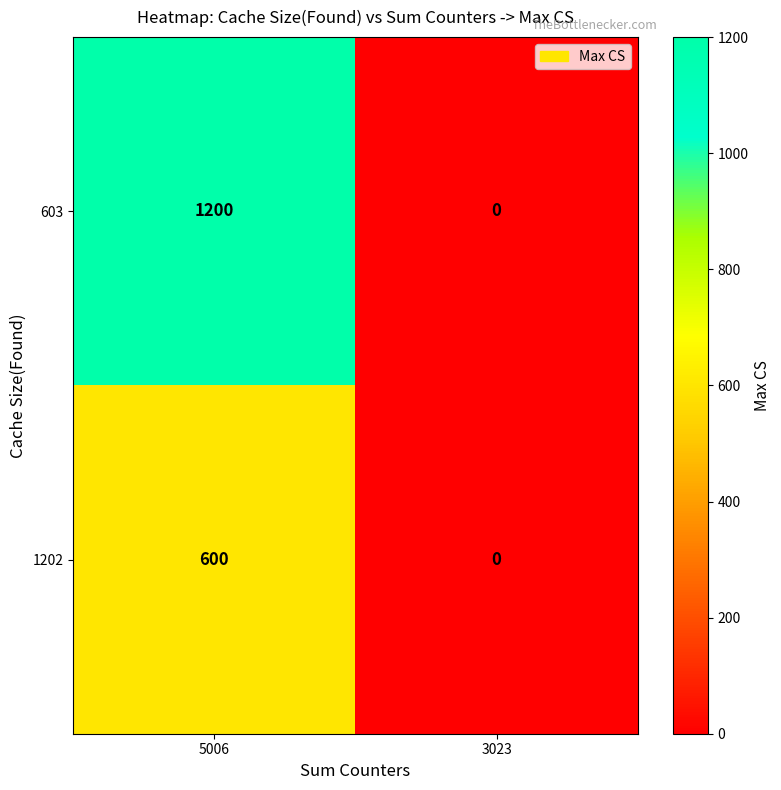

Reading left to right, list all the values displayed in this chart.

603: 5006=1200	3023=0
1202: 5006=600	3023=0